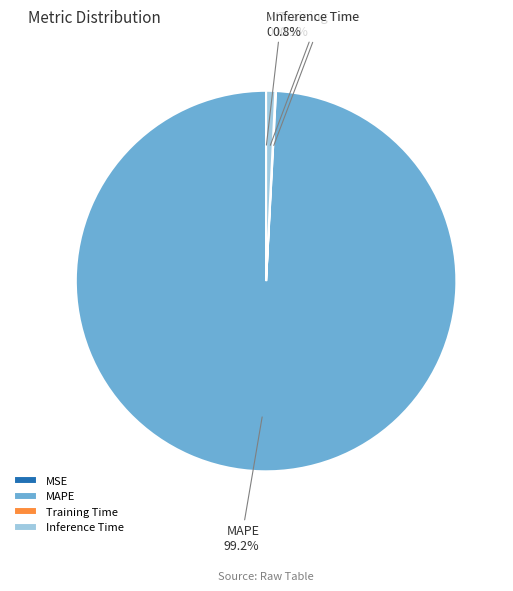

Which category has the biggest portion of the pie?

MAPE